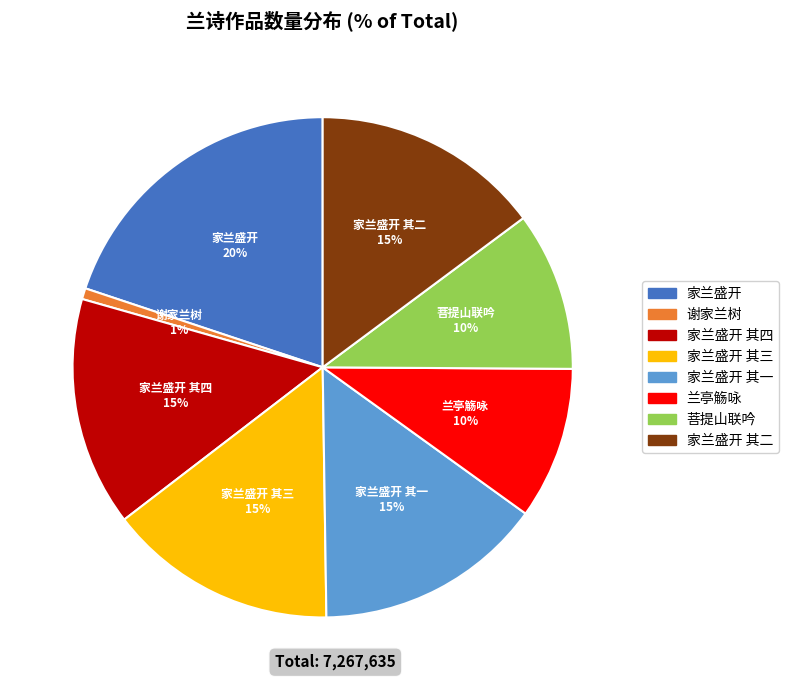

To the nearest percent, what is the difference between the largest and smallest slice percentages?

19%